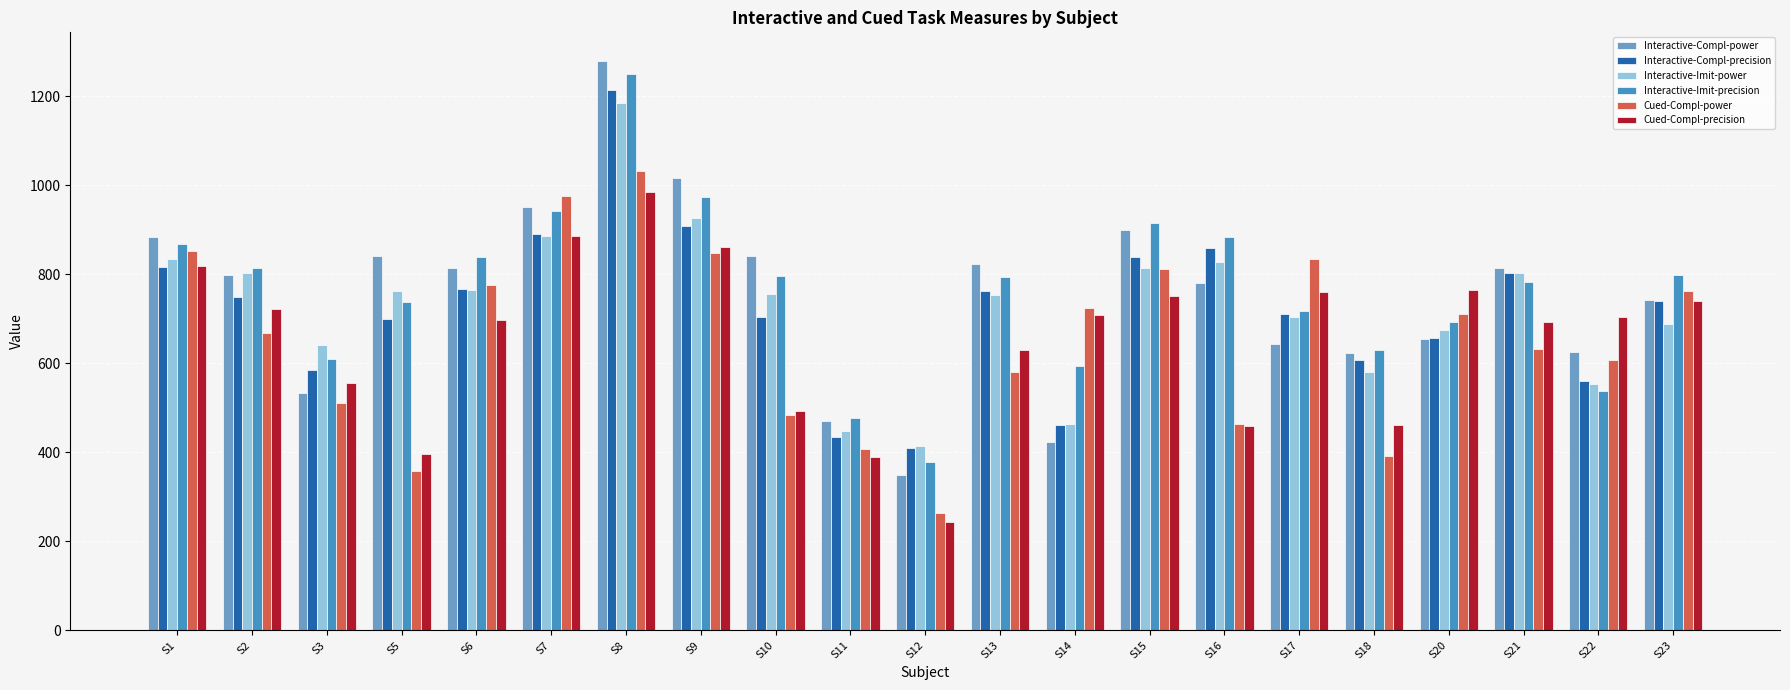

Which series has the largest range (max minus min)?

Interactive-Compl-power